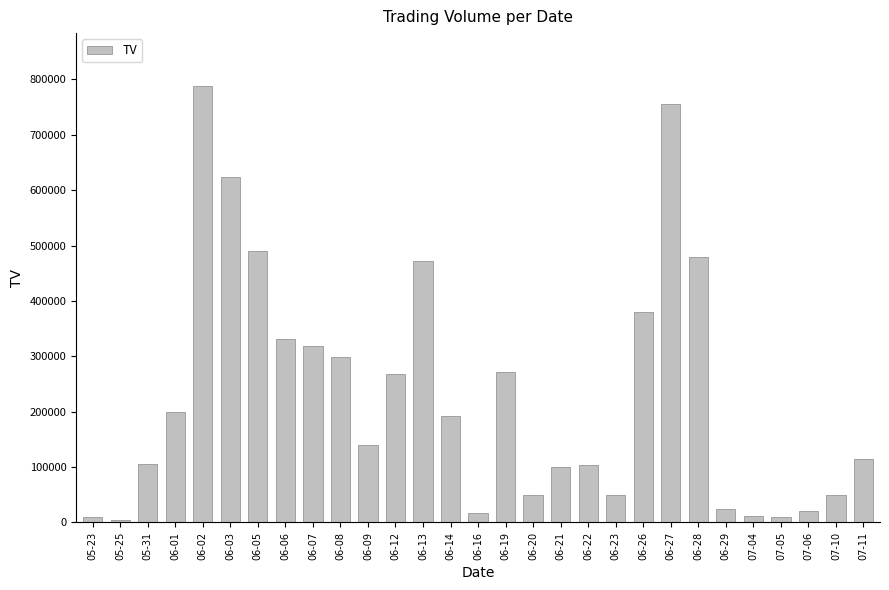

What is the sum of all values?

6683000